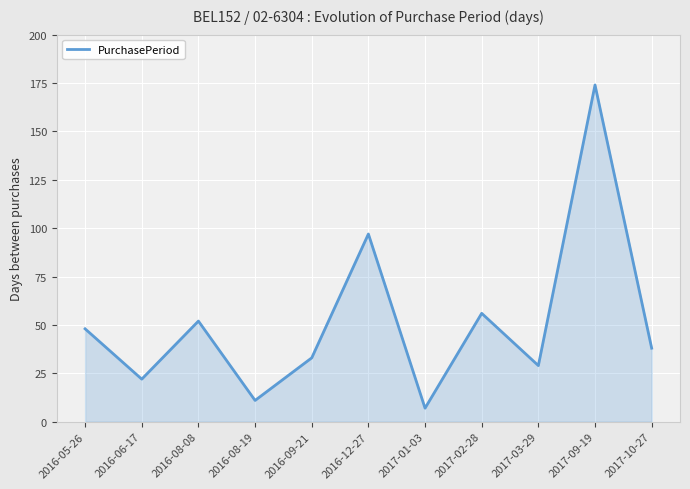

What is the difference between the maximum and minimum values?

167